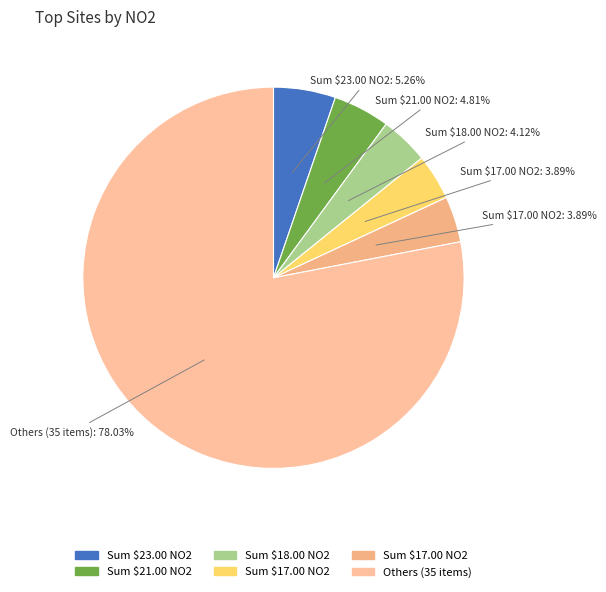

Count the number of slices in the pie.

6